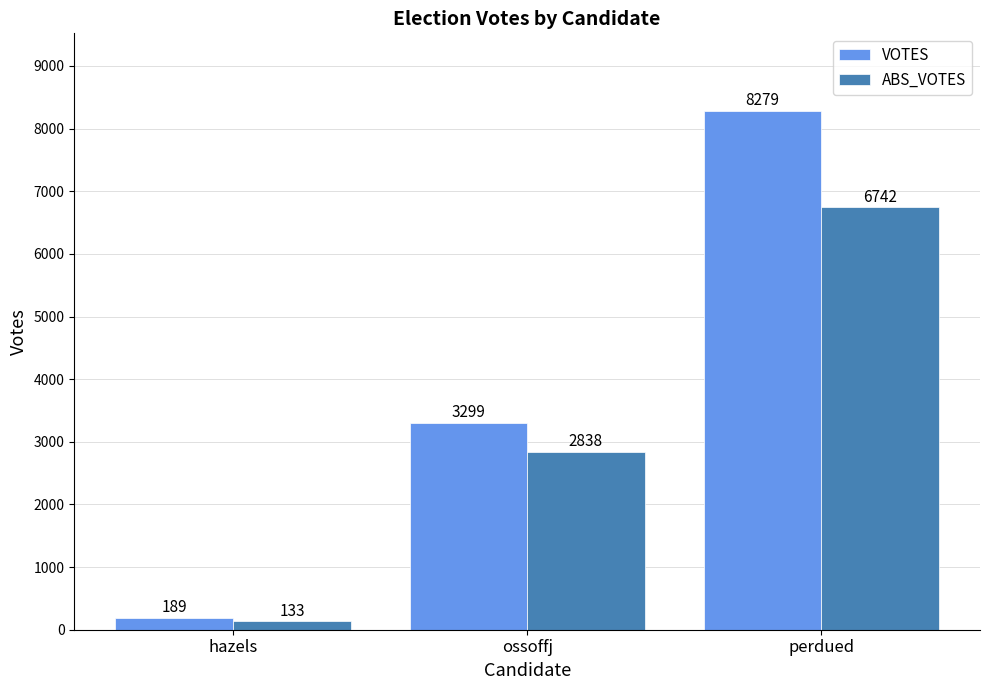

At which label is ABS_VOTES closest to 3437?

ossoffj